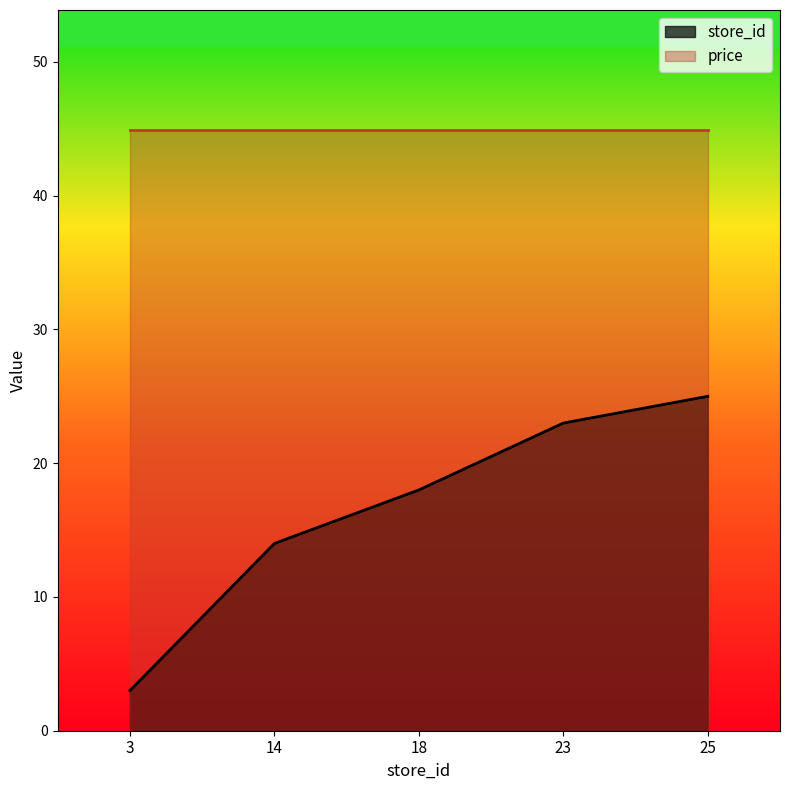

What is the greatest value displayed?

44.9